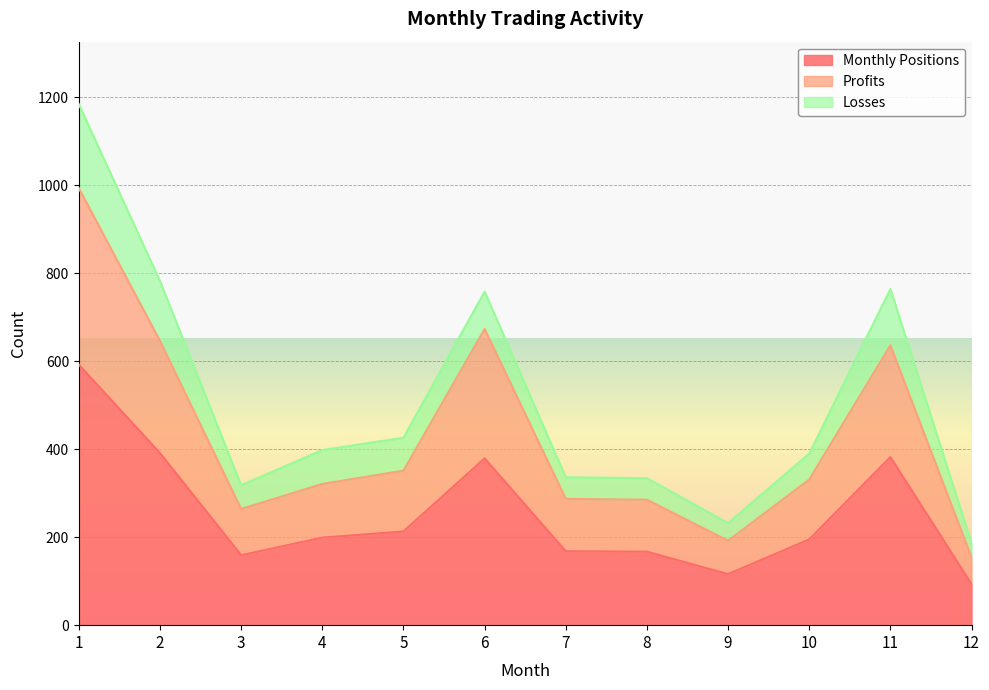

What is the minimum value for Monthly Positions?

93